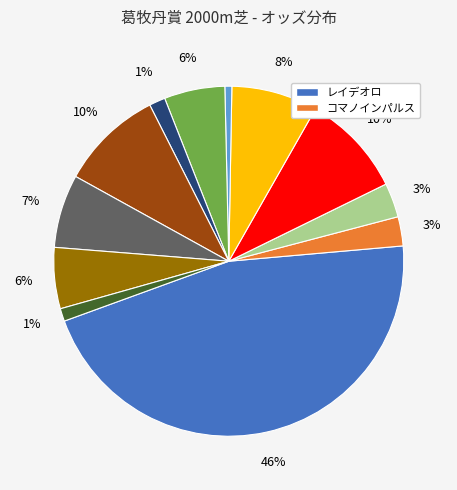

How many slices are in this pie chart?

12